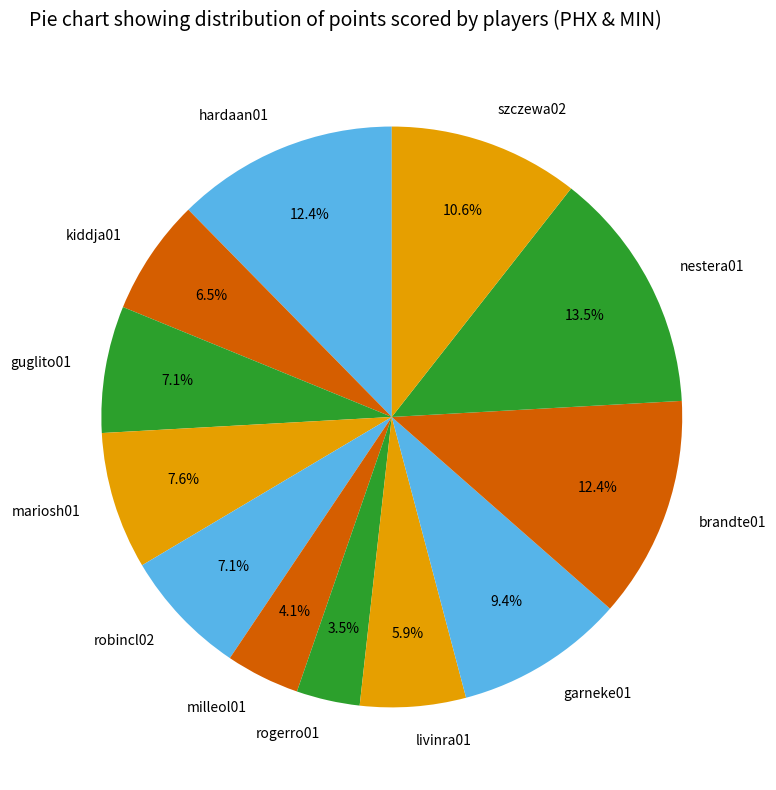

How many slices are in this pie chart?

12